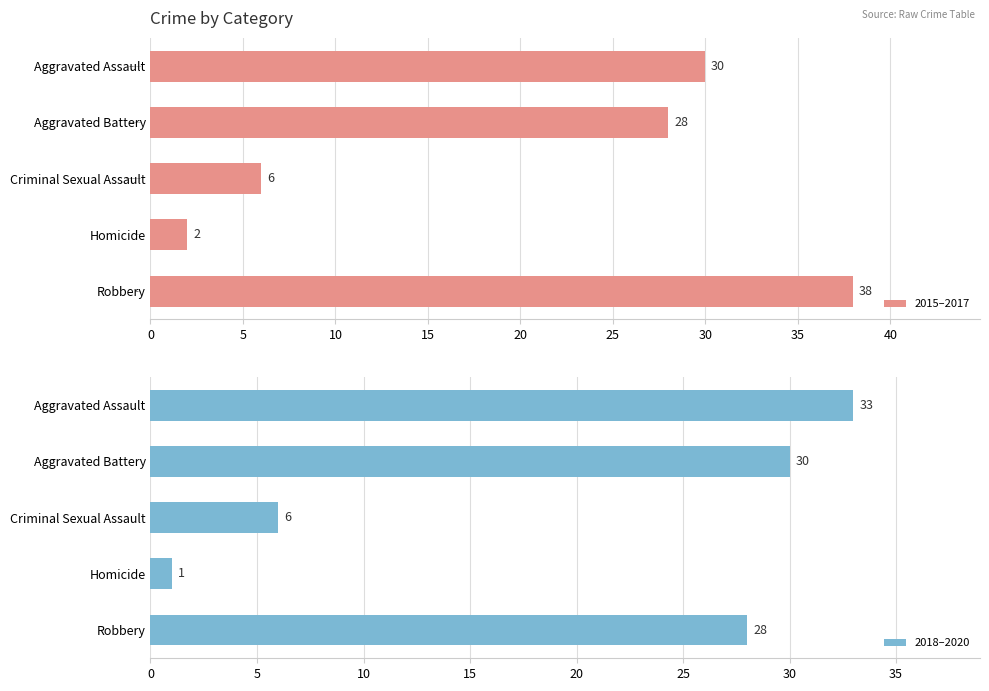

List the series in order of their peak value, highest first.

2015–2017, 2018–2020